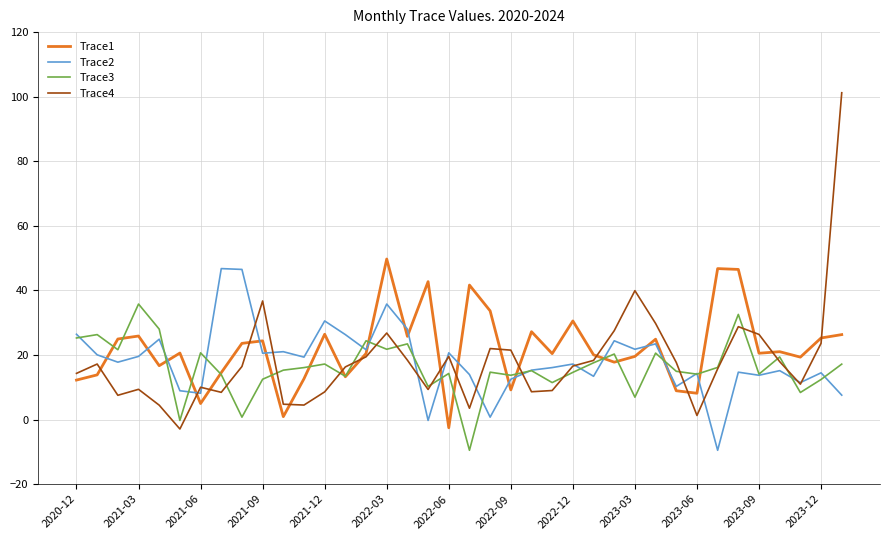

What is the highest value of the Trace1 series?

49.7